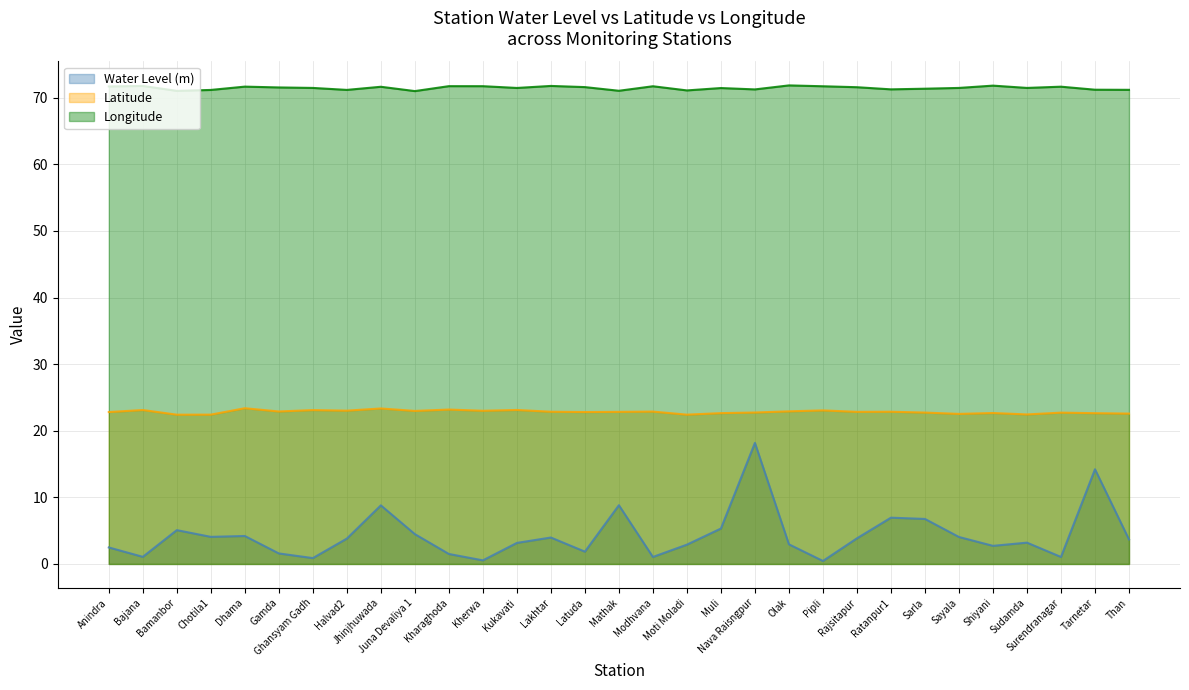

How many interior local valleys does the Longitude series have?

9